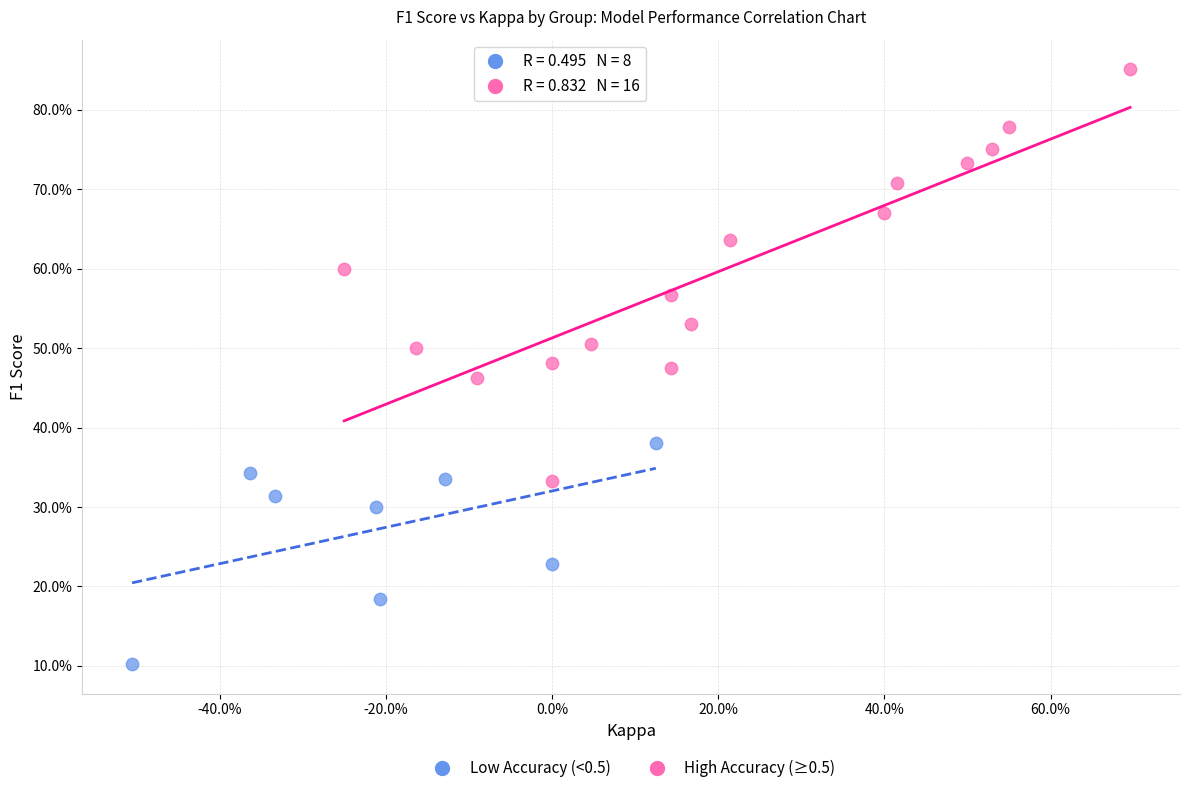

Which series reaches the minimum Y coordinate?

Low Accuracy (<0.5)